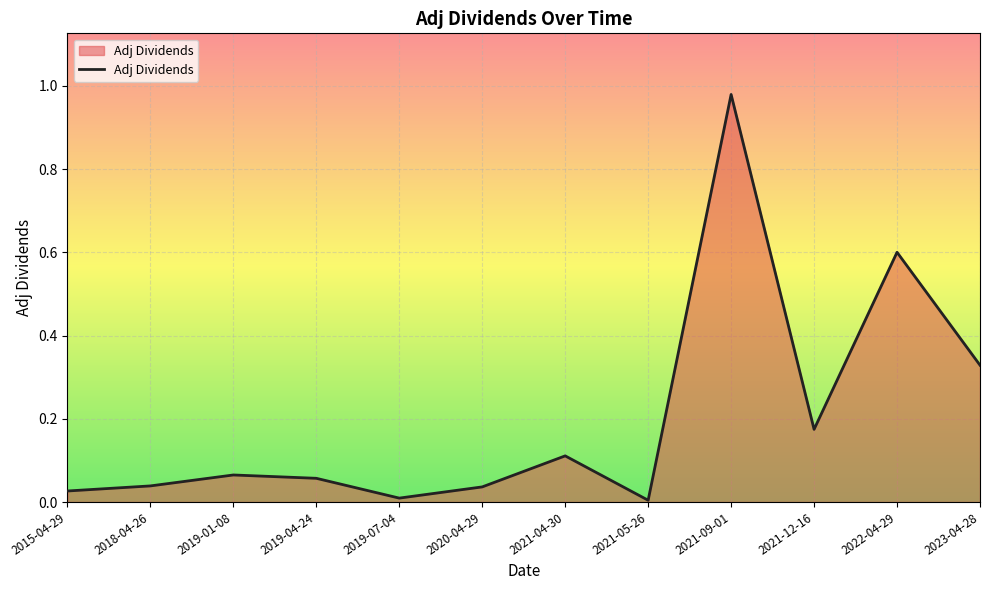

What is the difference between the values at 2021-04-30 and 2022-04-29?

0.5